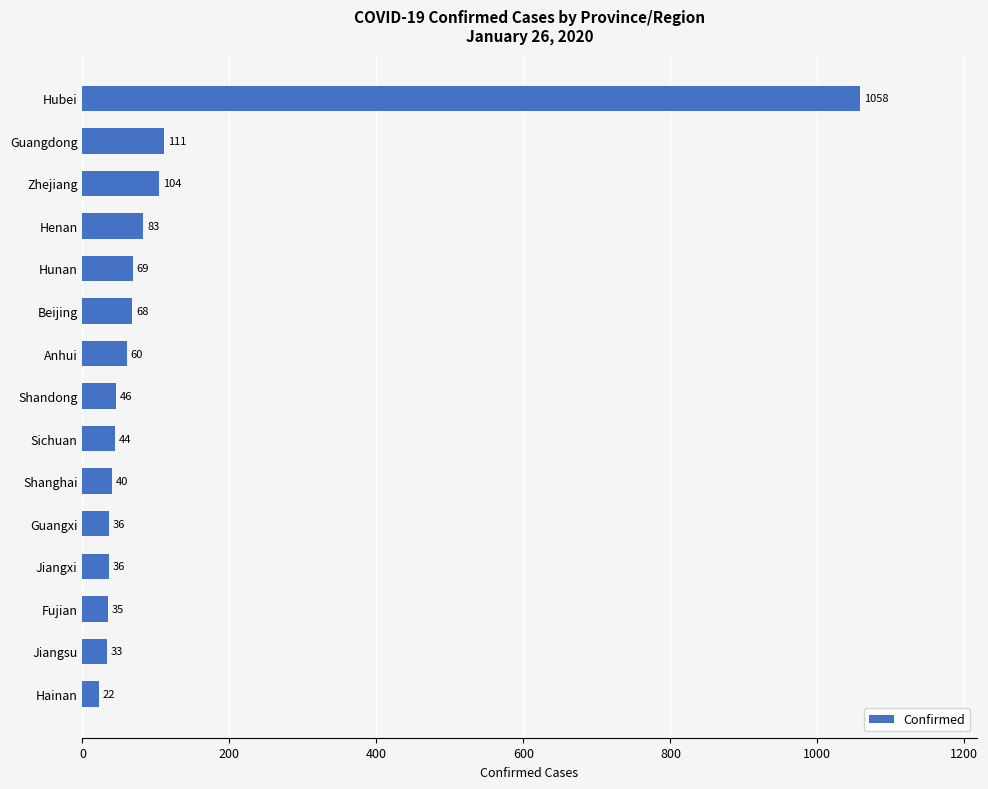

What is the smallest value displayed?

22